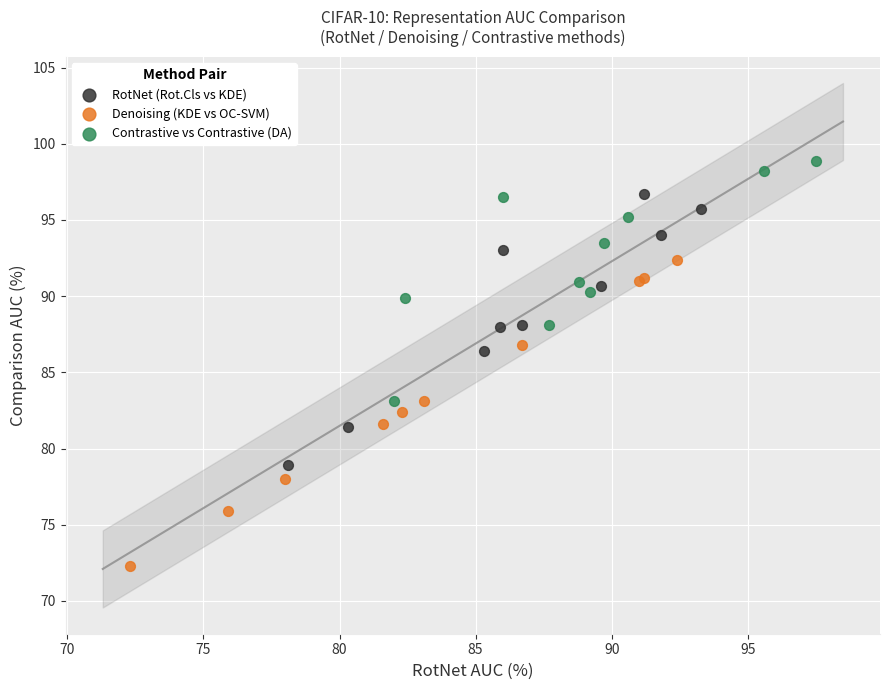

Which series contains the lowest Y value?

Denoising (KDE vs OC-SVM)